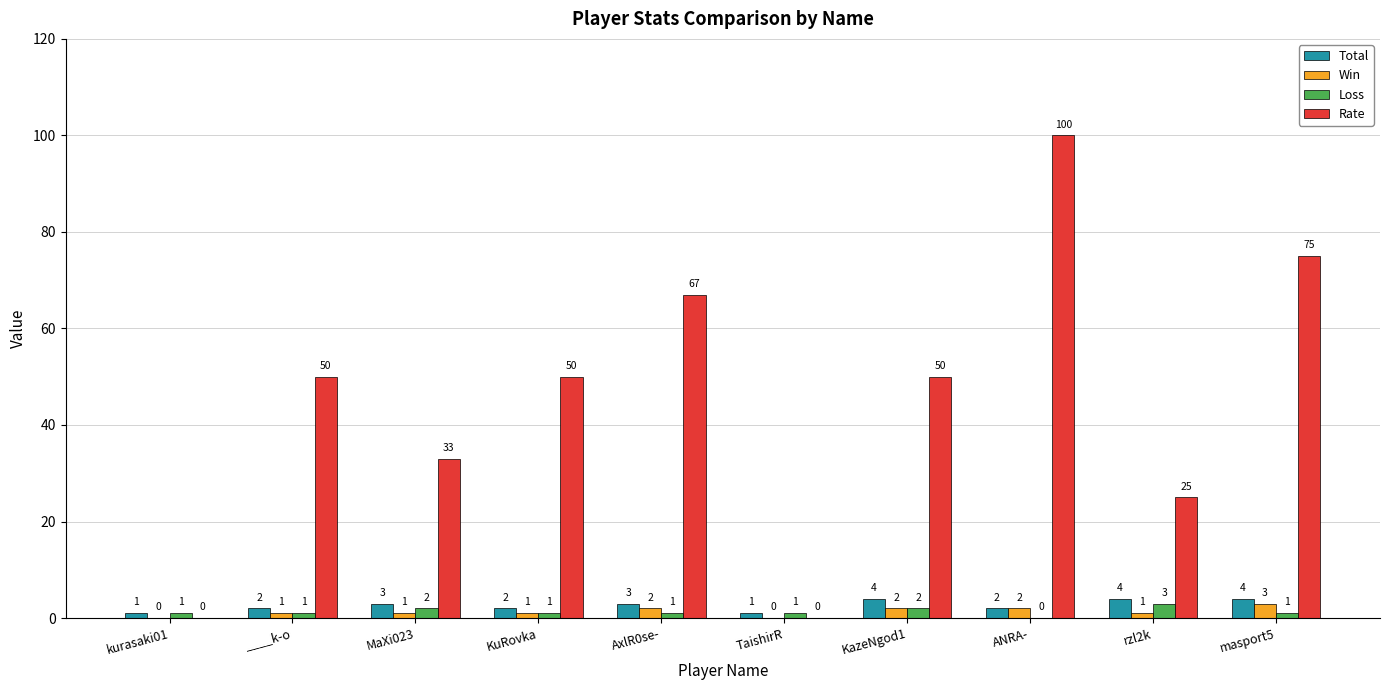

Are the bars horizontal?

No